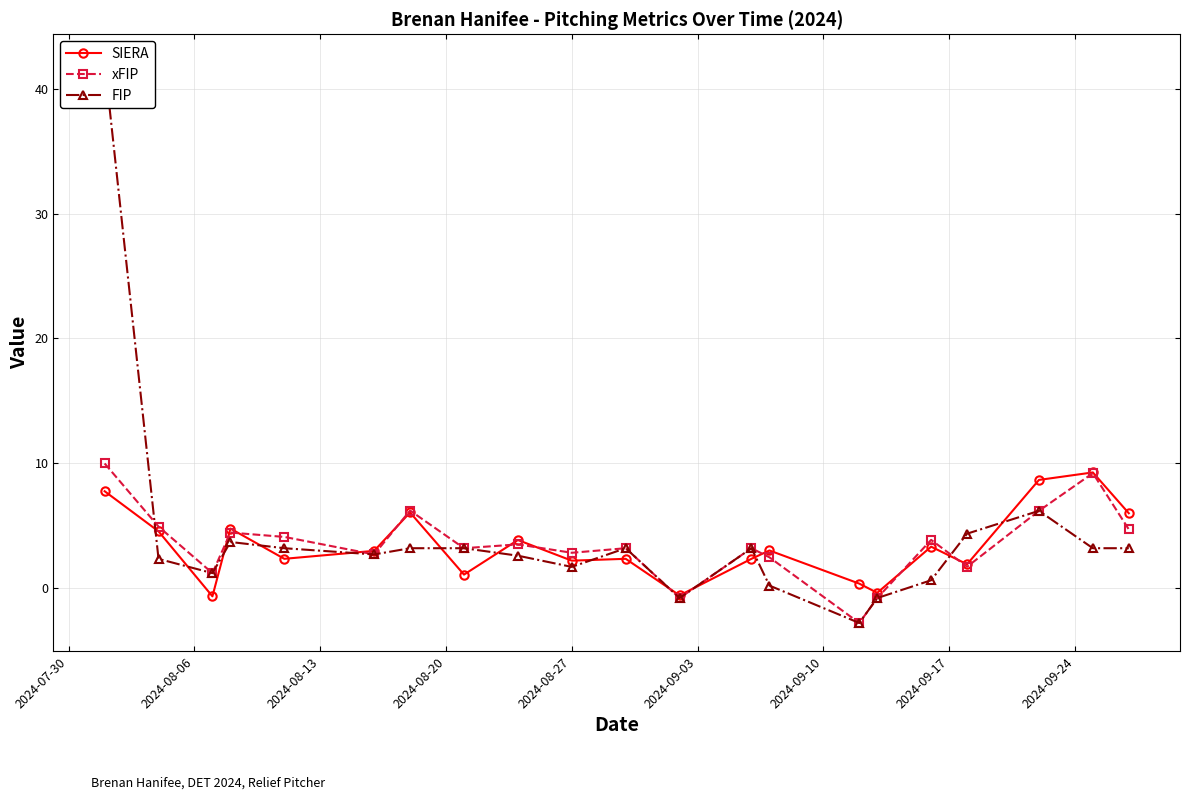

Which series has the largest total across all categories?

FIP